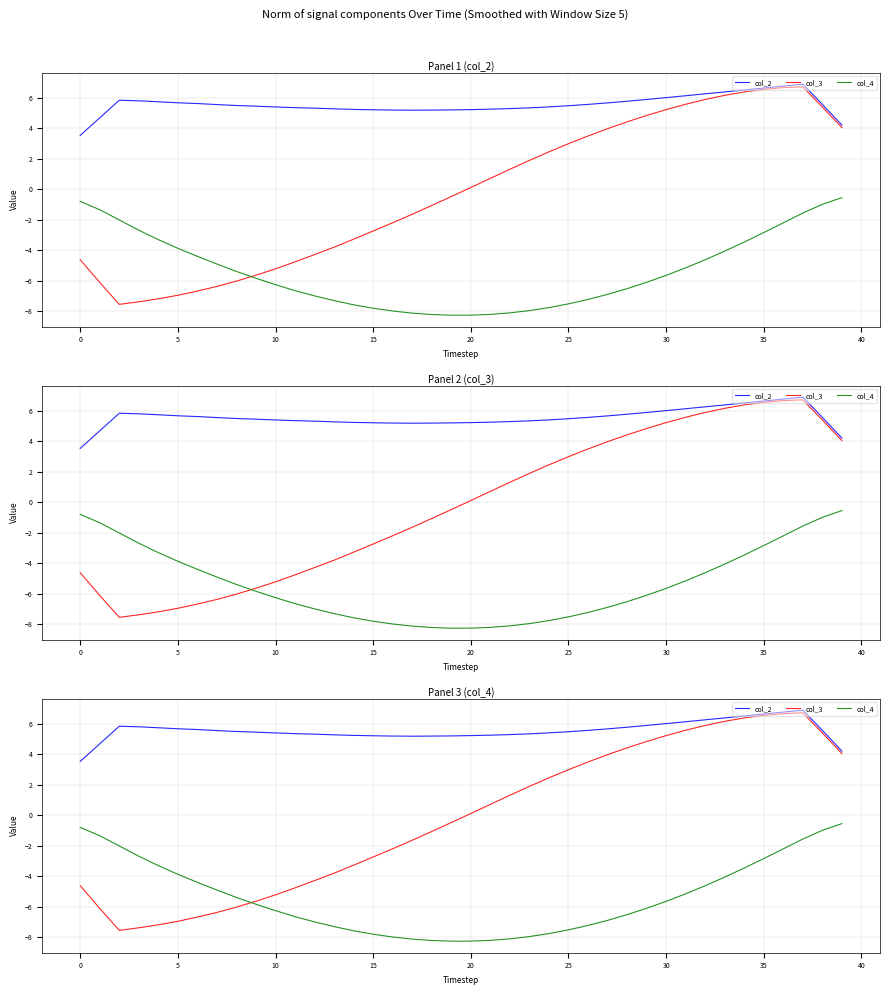

True or false: col_3 and col_4 cross at least once.

True